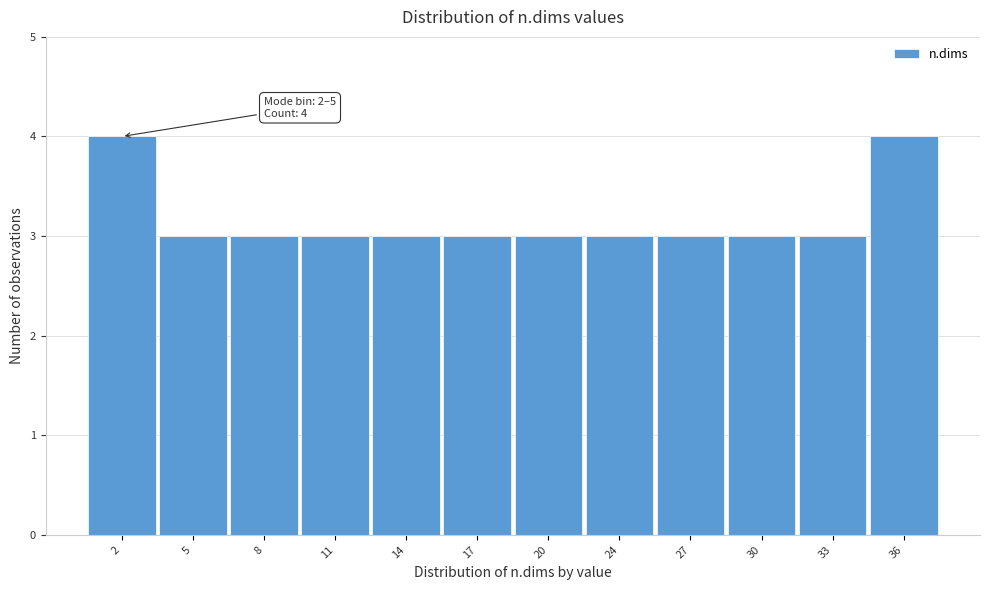

Reading right to left, what are all the values shown in this chart?

4	3	3	3	3	3	3	3	3	3	3	4